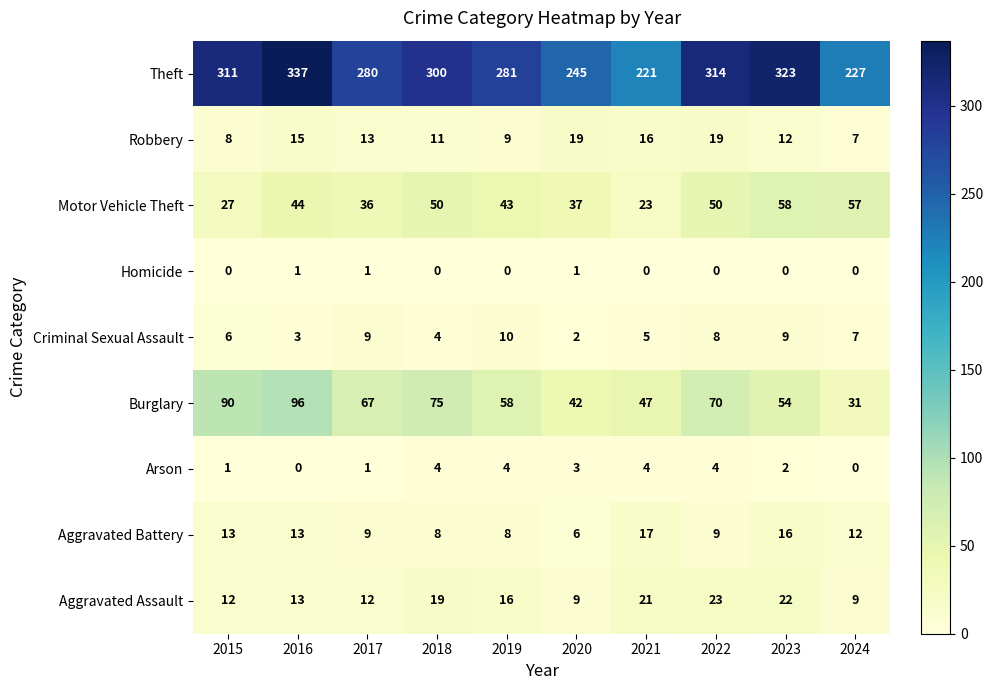

What is the total value across all series at 2023?

496